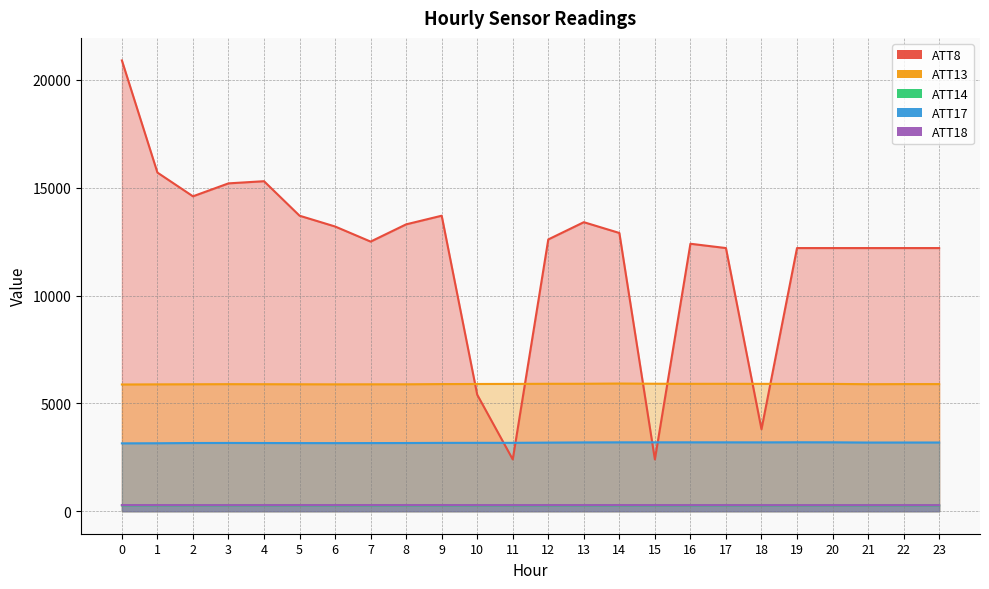

Is it true that ATT8 equals 17909.7 at 20?

False